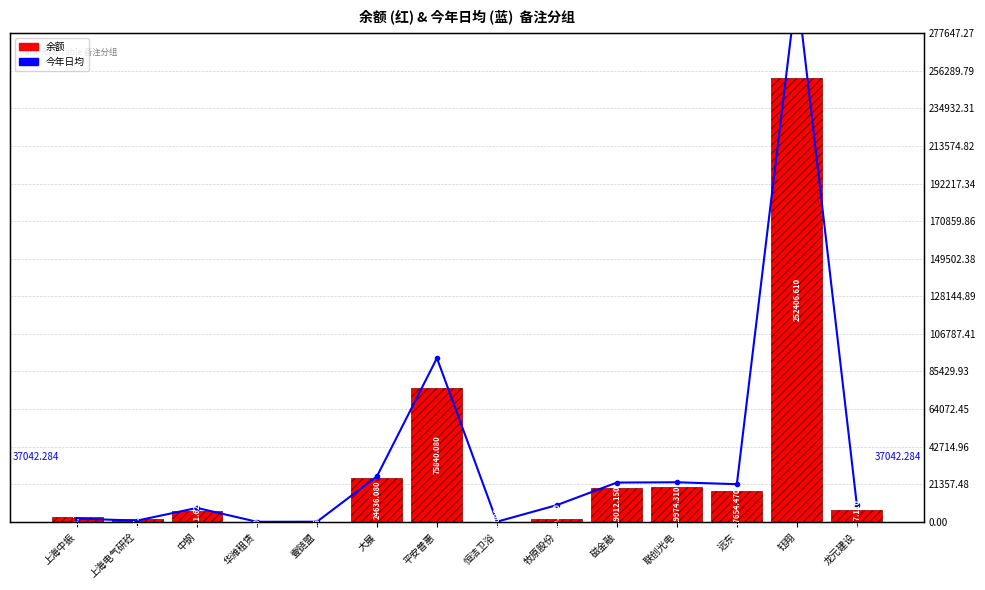

What is the label of the 8th bar from the right?

平安普惠